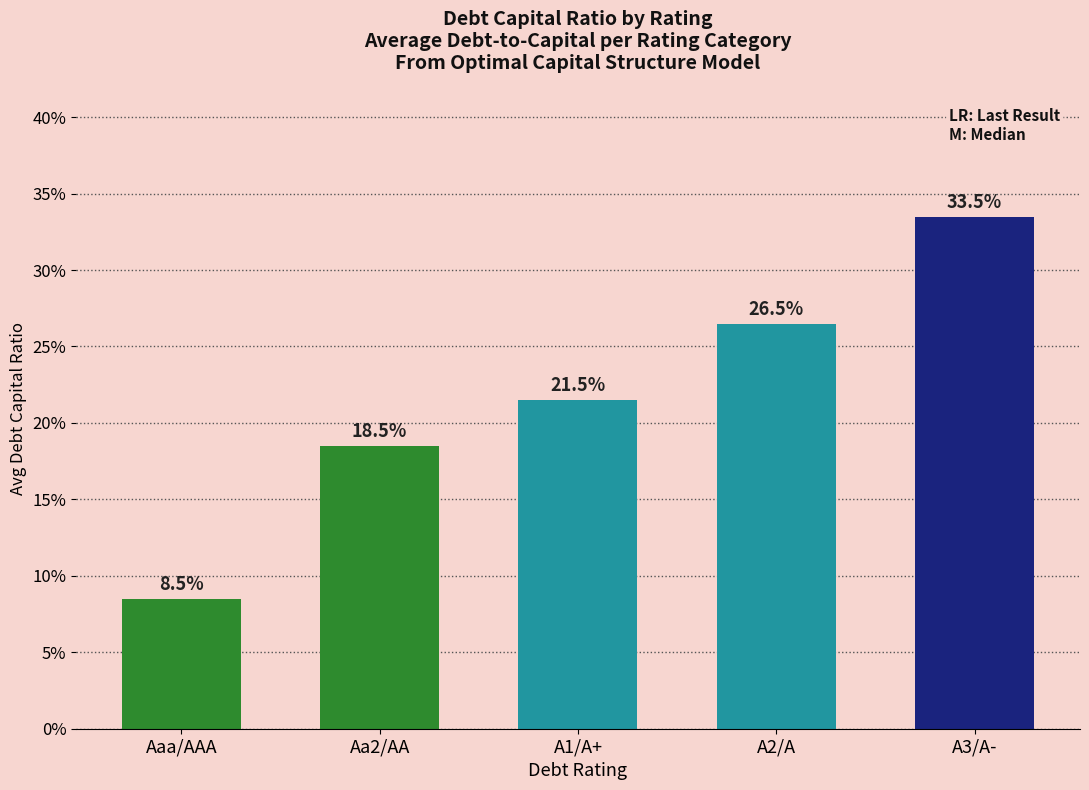

Is it true that the value at Aa2/AA is 0.2?

True